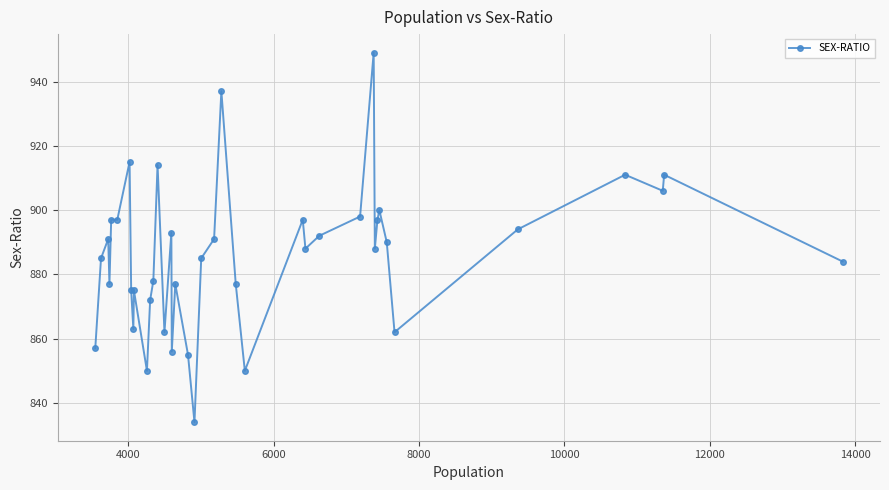

What is the value of the 10th point from the left?

875